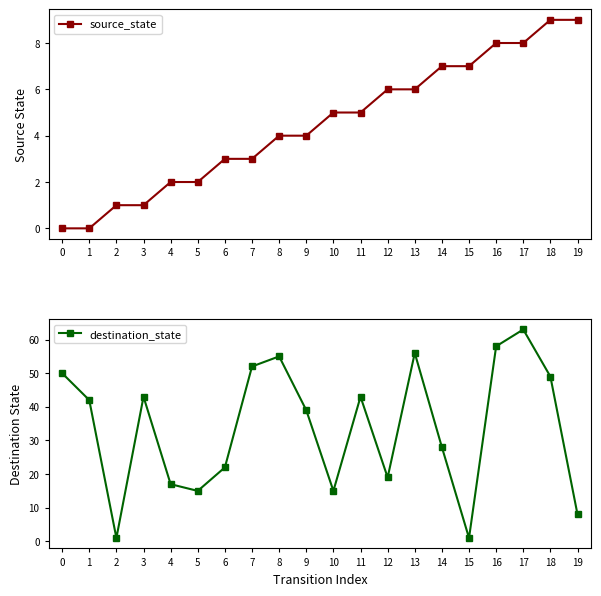

True or false: source_state has more than 1 interior local peaks.

False